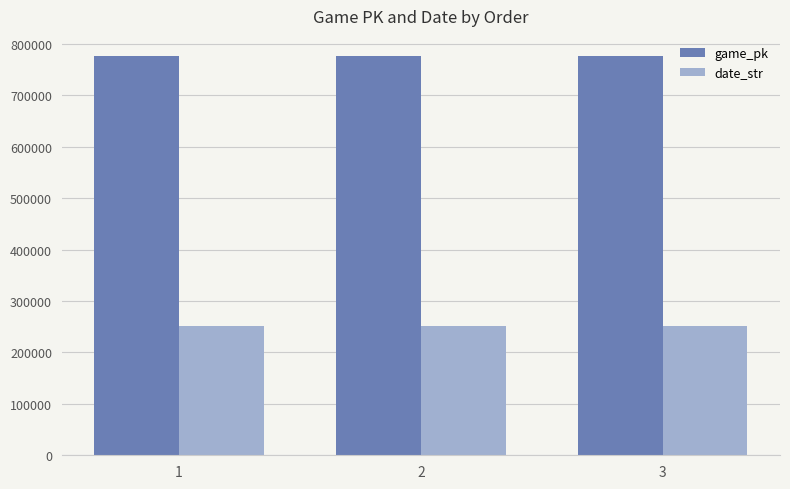

How many groups of bars are there?

3